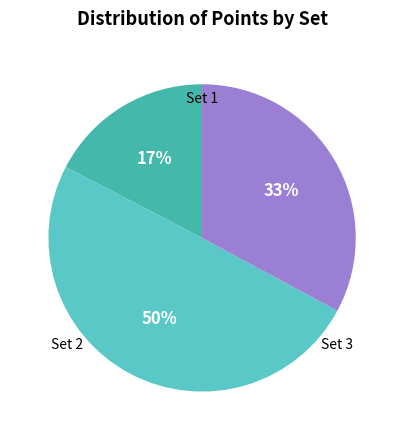

Which category has the smallest portion of the pie?

Set 1